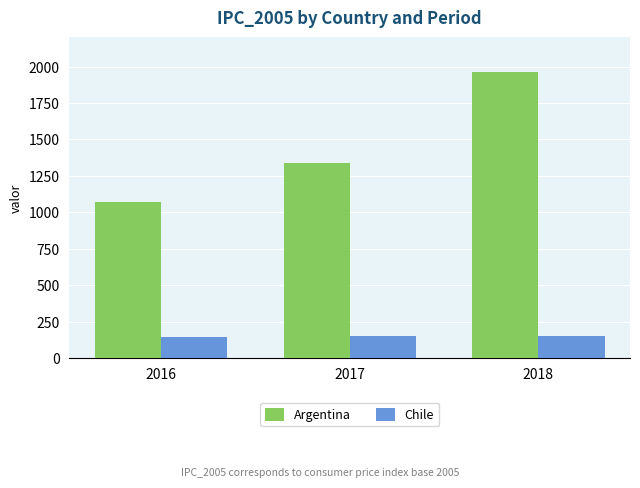

Which label corresponds to the largest value in the chart?

2018